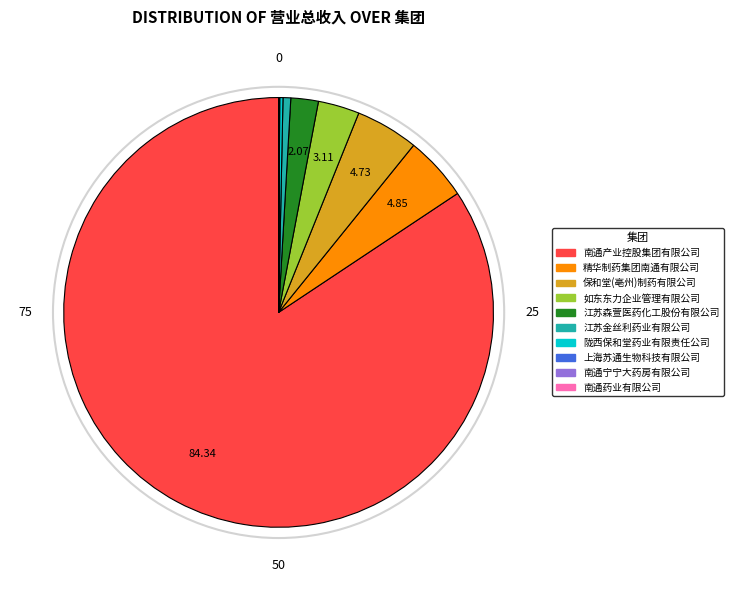

Which slice is the largest?

南通产业控股集团有限公司